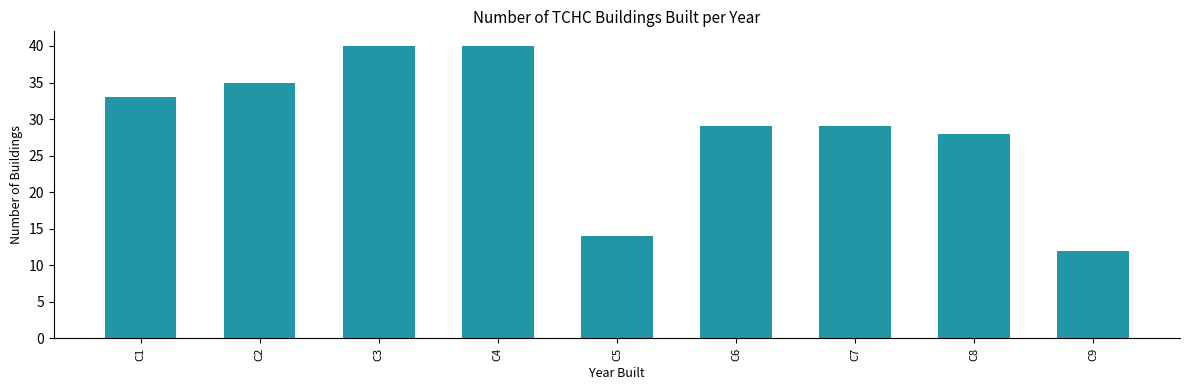

What is the greatest value displayed?

40